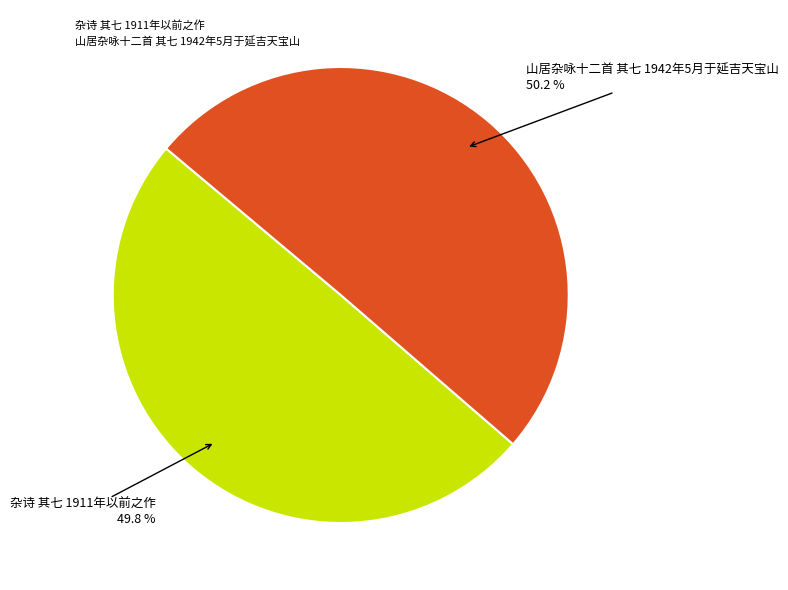

The 杂诗 其七 1911年以前之作 slice represents 41% of the pie. True or false?

False